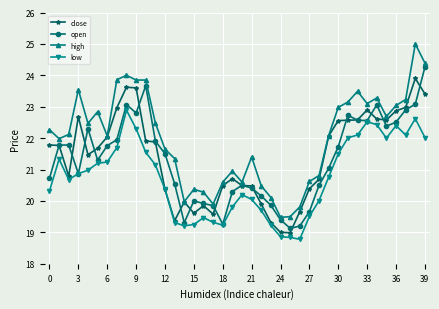

Which series has the largest range (max minus min)?

high